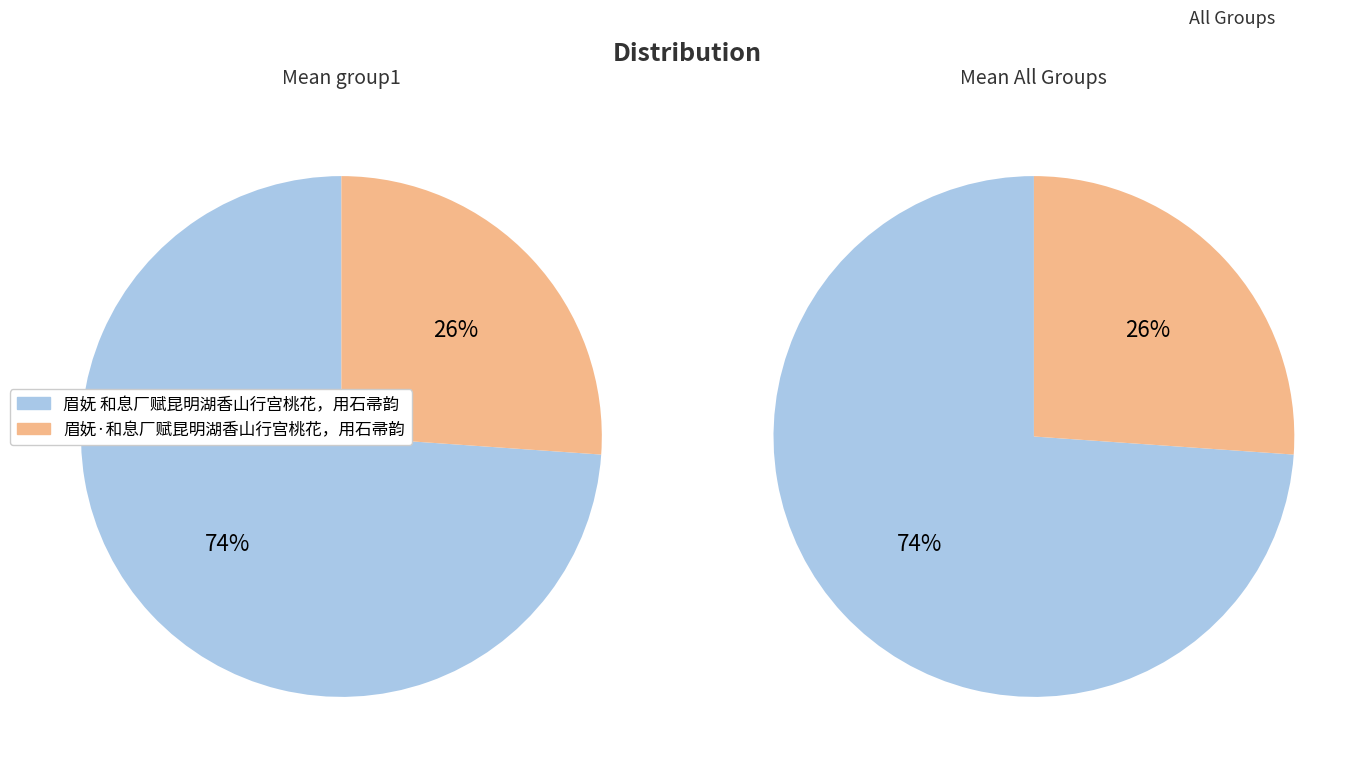

What is the largest slice in the pie chart?

眉妩 和息厂赋昆明湖香山行宫桃花，用石帚韵